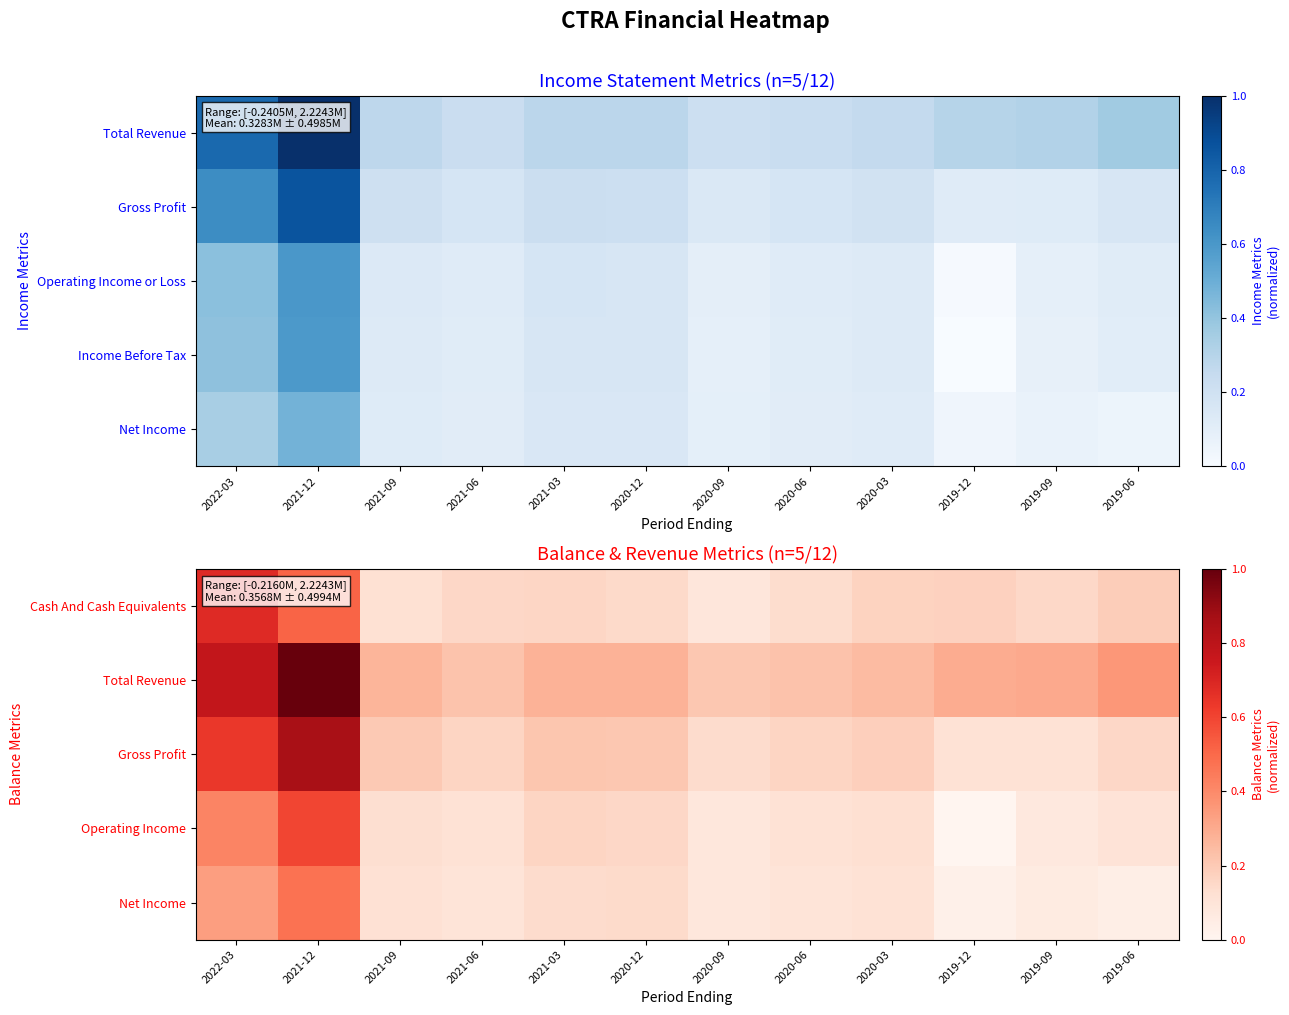

At which category is the sum across all series the highest?

2021-12